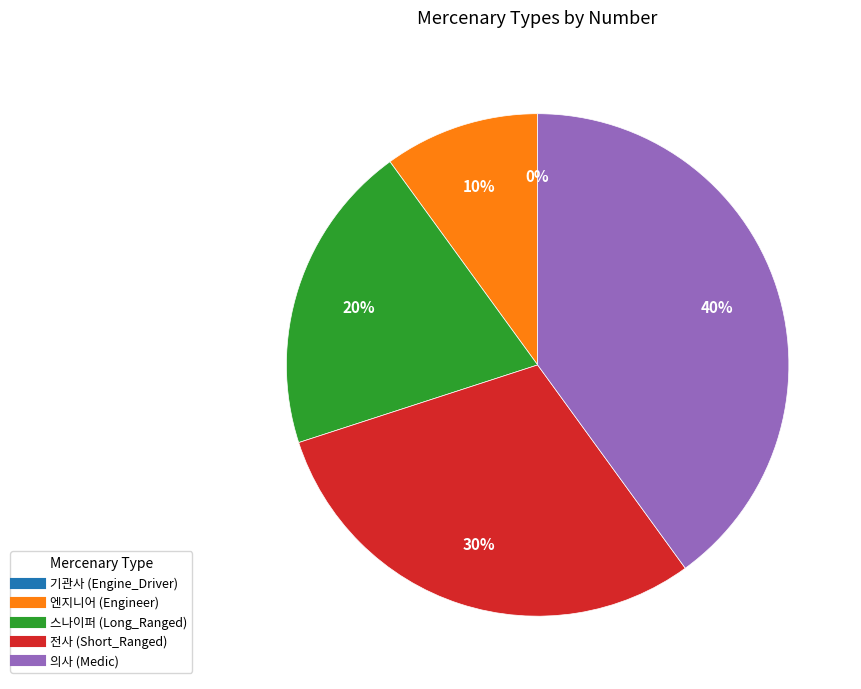

What is the change in value from 스나이퍼 (Long_Ranged) to 의사 (Medic)?

+2